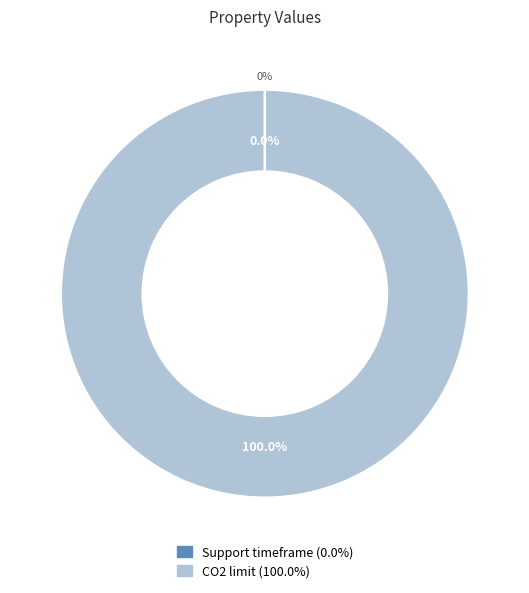

Count the number of slices in the pie.

2